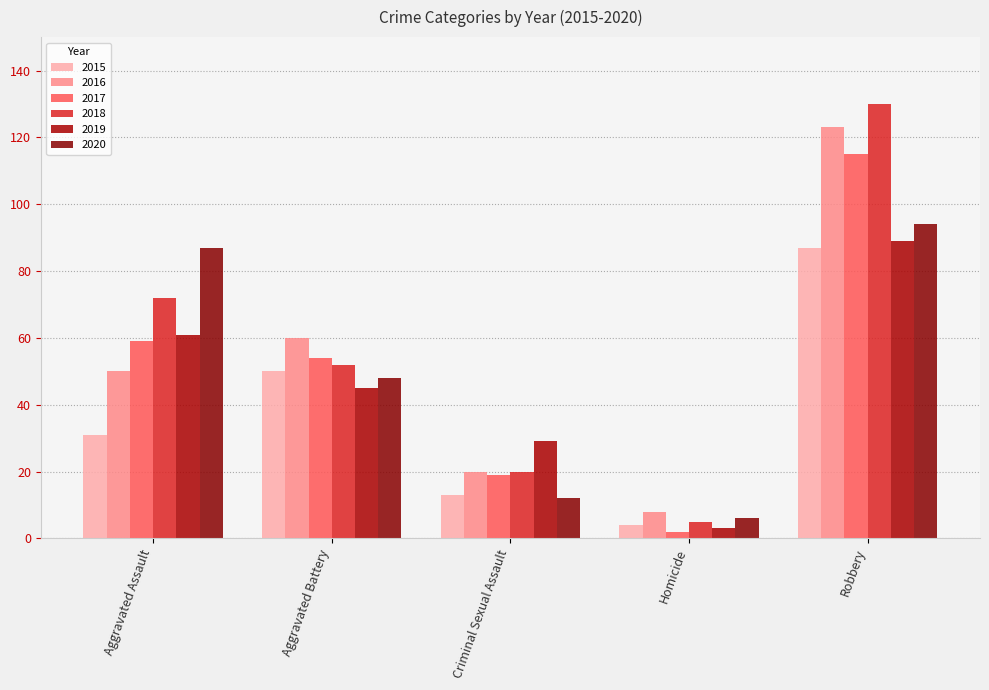

Where does the 2018 series first go above 52?

Aggravated Assault